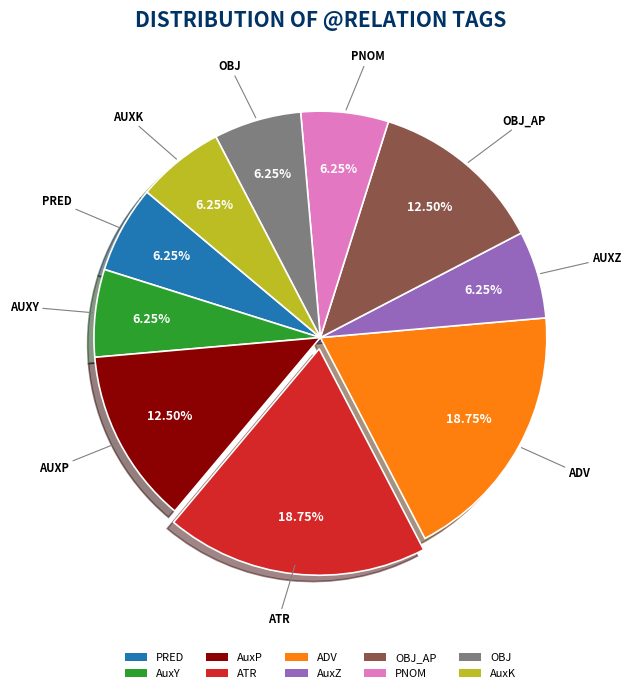

To the nearest percent, what is the combined percentage of AuxY and ADV?

25%